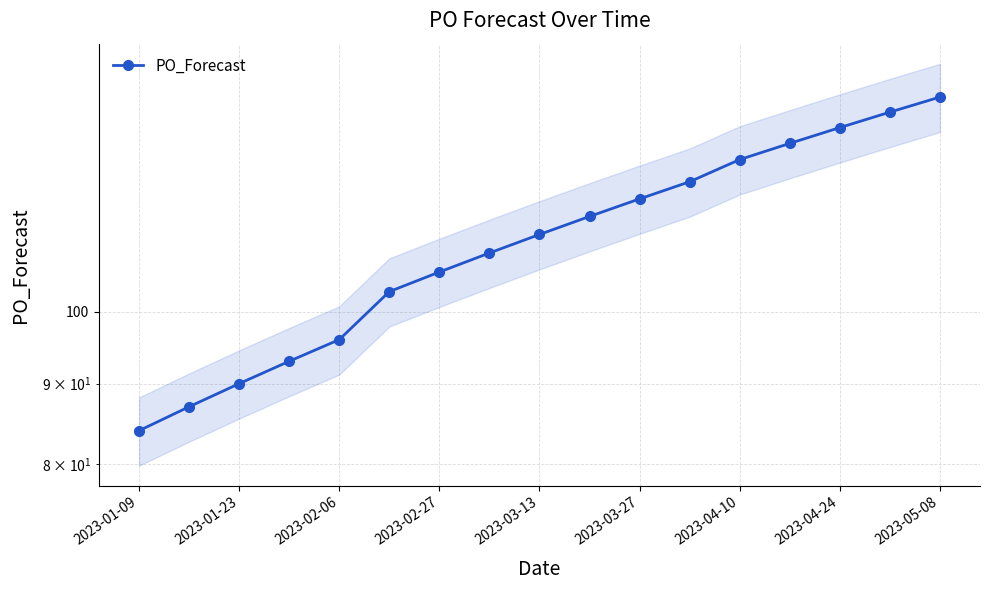

What is the ratio of the value at 14 to the value at 15?

1.0